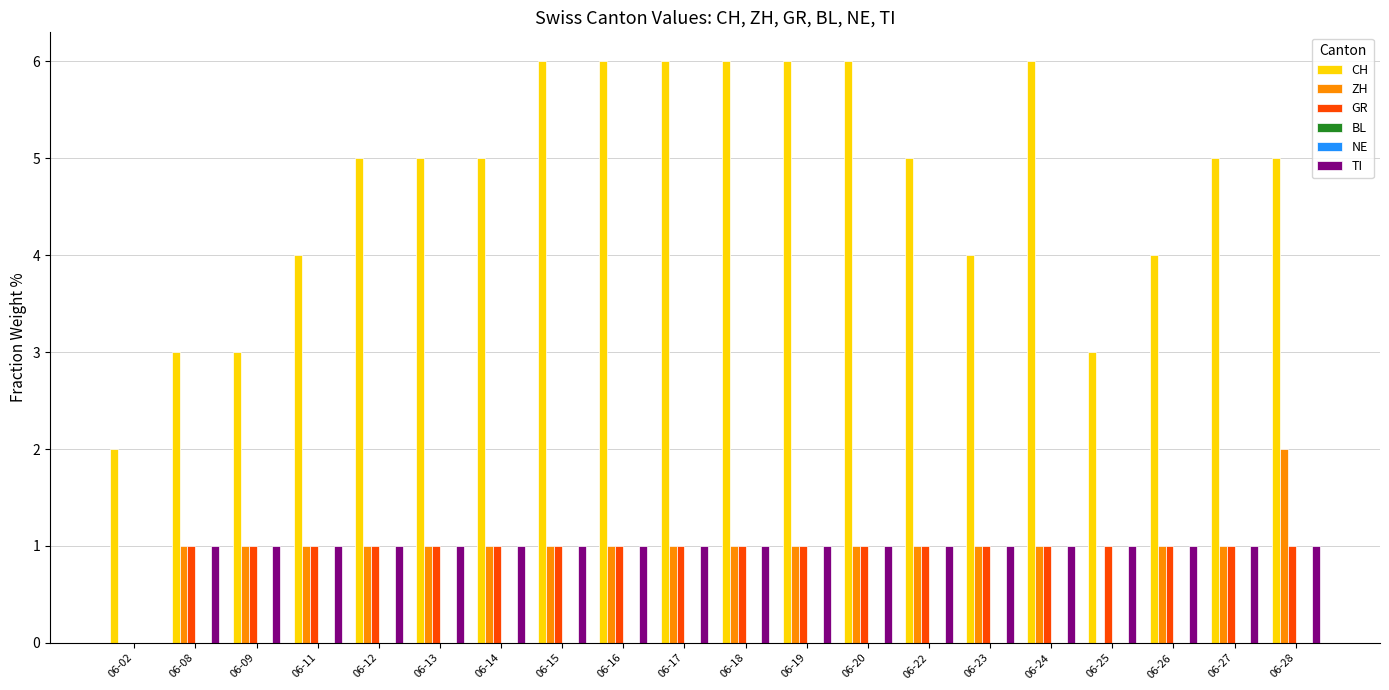

The value of ZH at 06-19 is 2. True or false?

False